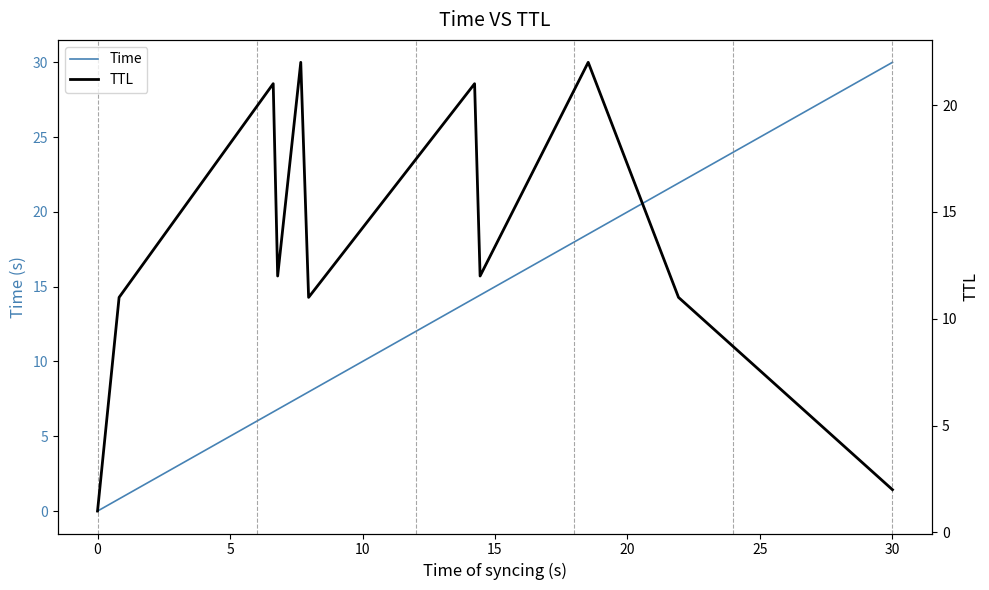

What is the maximum value for Time?

30.0